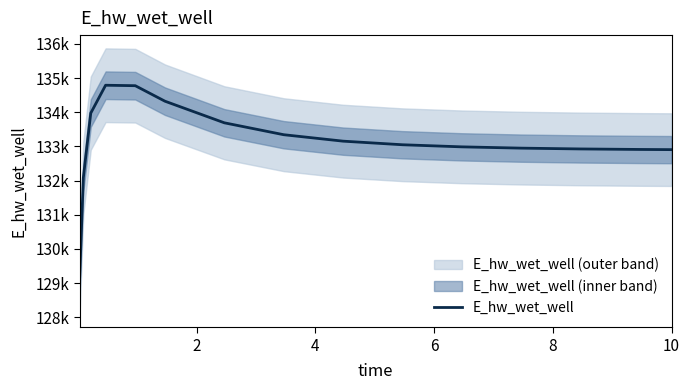

How many distinct data groups are displayed?

1